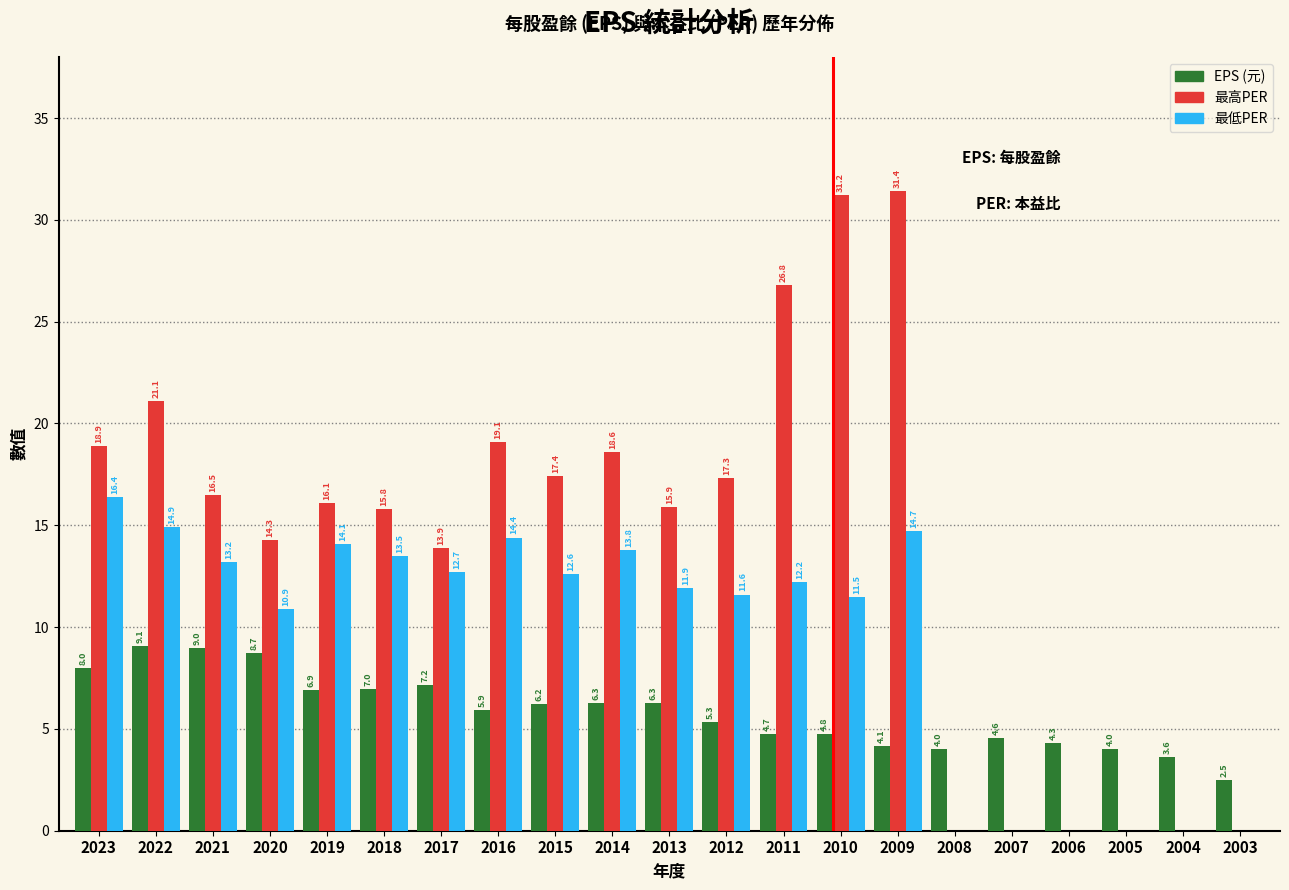

Reading left to right, what are all the values shown in this chart?

EPS (元): 2023=8.0	2022=9.1	2021=9.0	2020=8.7	2019=6.9	2018=7.0	2017=7.2	2016=5.9	2015=6.2	2014=6.3	2013=6.3	2012=5.3	2011=4.7	2010=4.8	2009=4.1	2008=4.0	2007=4.6	2006=4.3	2005=4.0	2004=3.6	2003=2.5
最高PER: 2023=18.9	2022=21.1	2021=16.5	2020=14.3	2019=16.1	2018=15.8	2017=13.9	2016=19.1	2015=17.4	2014=18.6	2013=15.9	2012=17.3	2011=26.8	2010=31.2	2009=31.4	2008=0.0	2007=0.0	2006=0.0	2005=0.0	2004=0.0	2003=0.0
最低PER: 2023=16.4	2022=14.9	2021=13.2	2020=10.9	2019=14.1	2018=13.5	2017=12.7	2016=14.4	2015=12.6	2014=13.8	2013=11.9	2012=11.6	2011=12.2	2010=11.5	2009=14.7	2008=0.0	2007=0.0	2006=0.0	2005=0.0	2004=0.0	2003=0.0